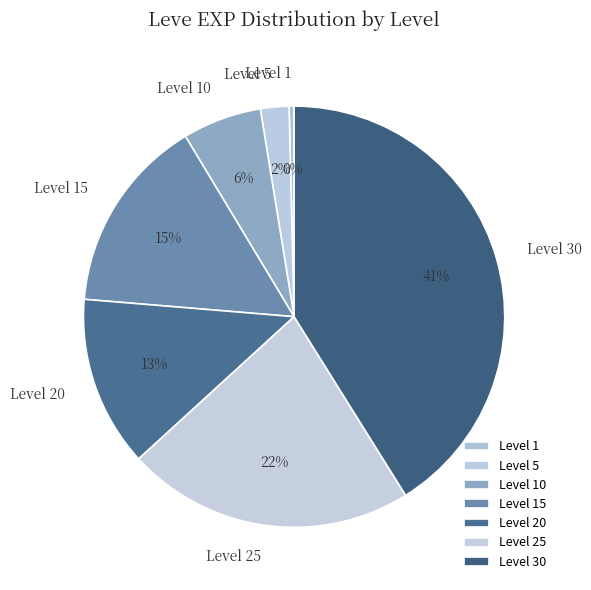

Is there any slice that represents more than half of the pie?

No